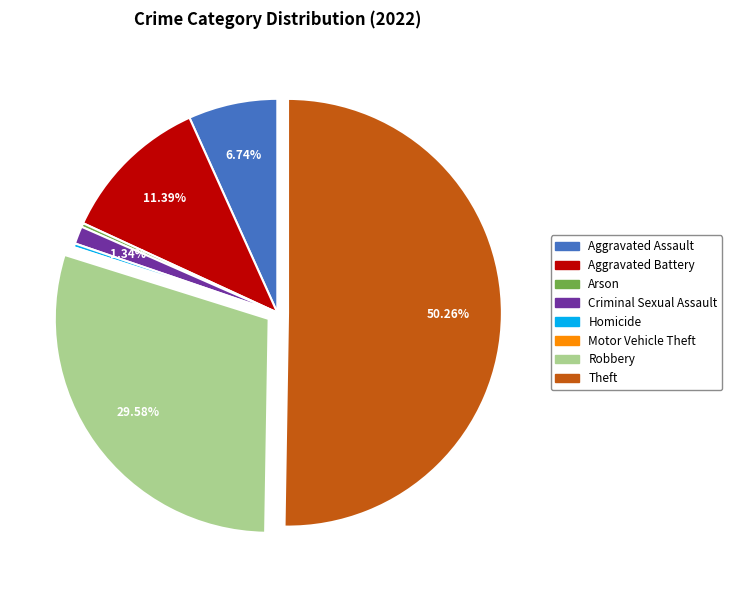

Is Homicide the majority of the pie?

No